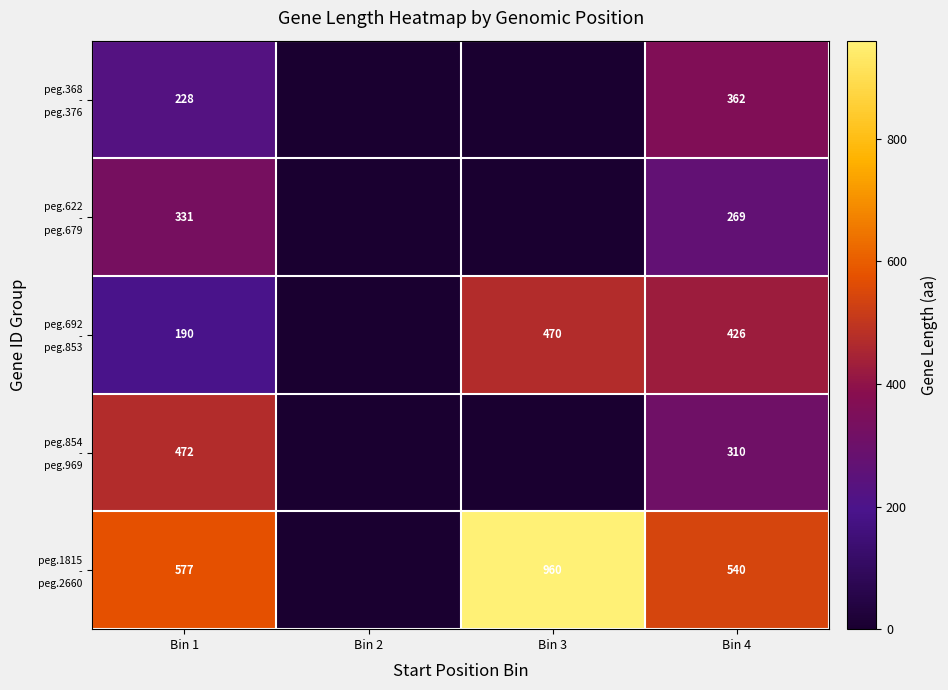

What is the total value across all series at Bin 4?

1907